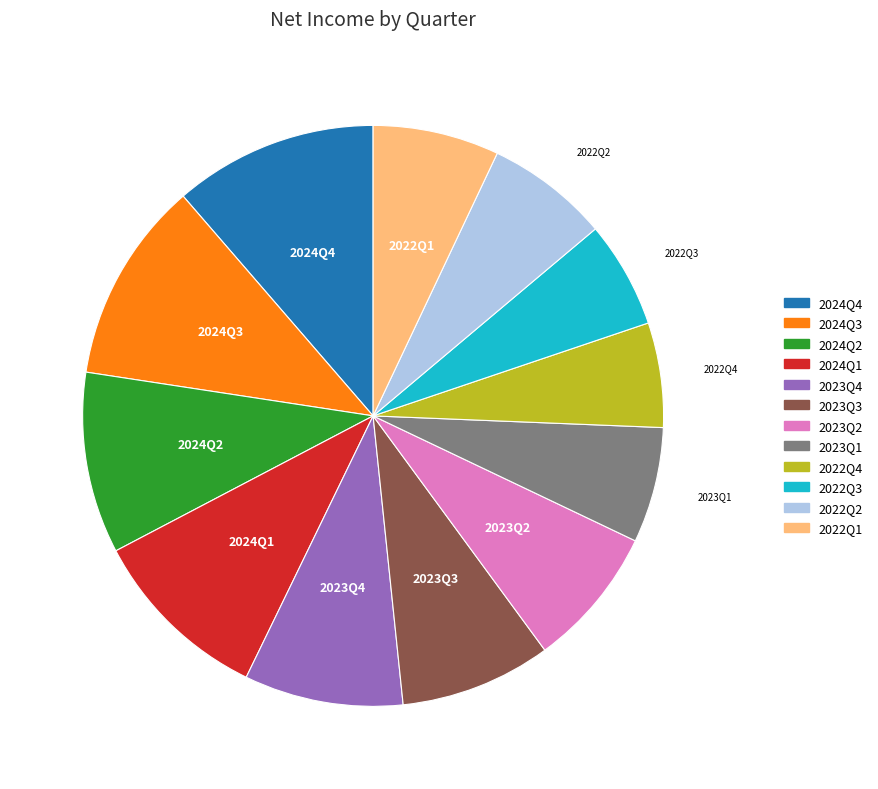

What is the ratio of the value at 2022Q1 to the value at 2022Q4?

1.2